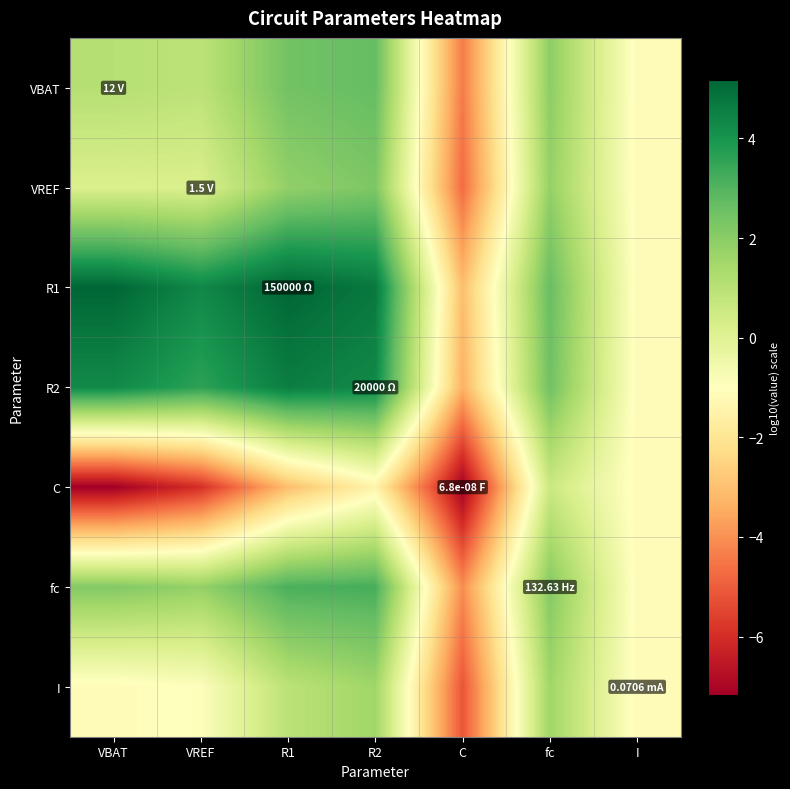

What is the greatest value displayed?

5.2